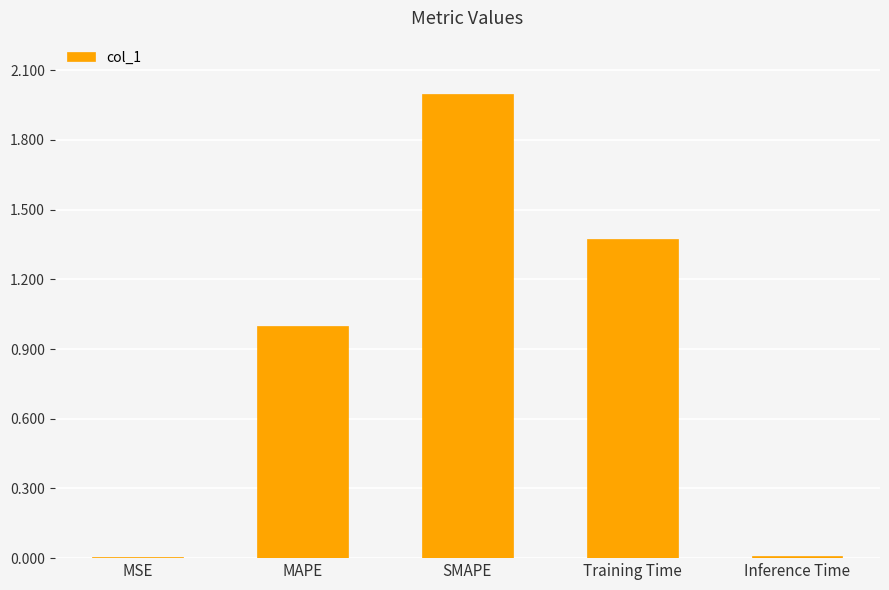

The value at MAPE is 1.7. True or false?

False